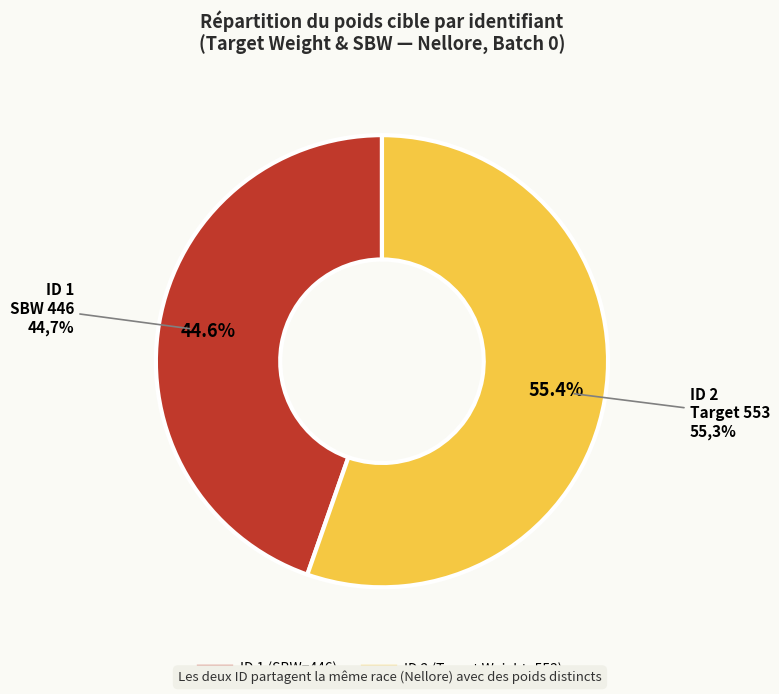

To the nearest percent, what is the average slice percentage?

50%